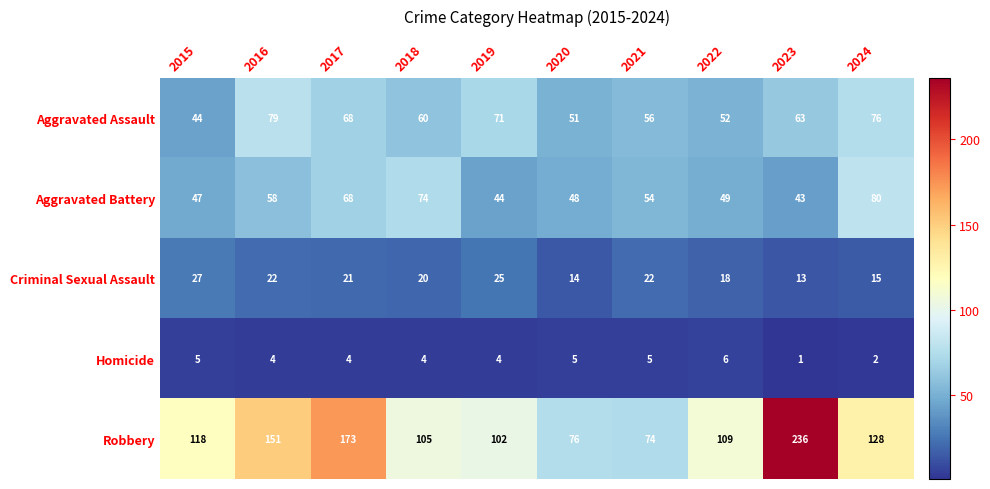

Between 2016 and 2019, which series saw the biggest shift?

Robbery